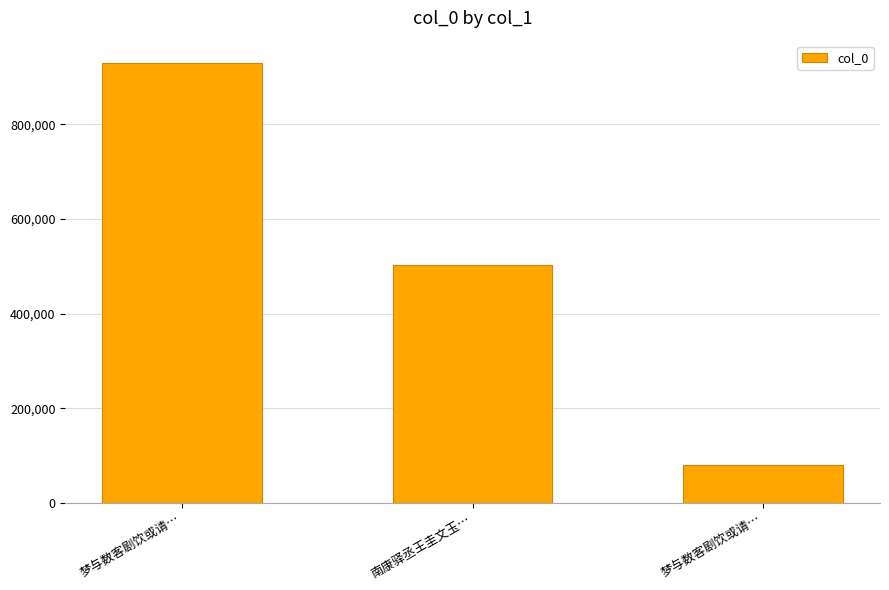

What is the ratio of the value at 南康驿丞王圭文玉… to the value at 梦与数客剧饮或请…?

6.3